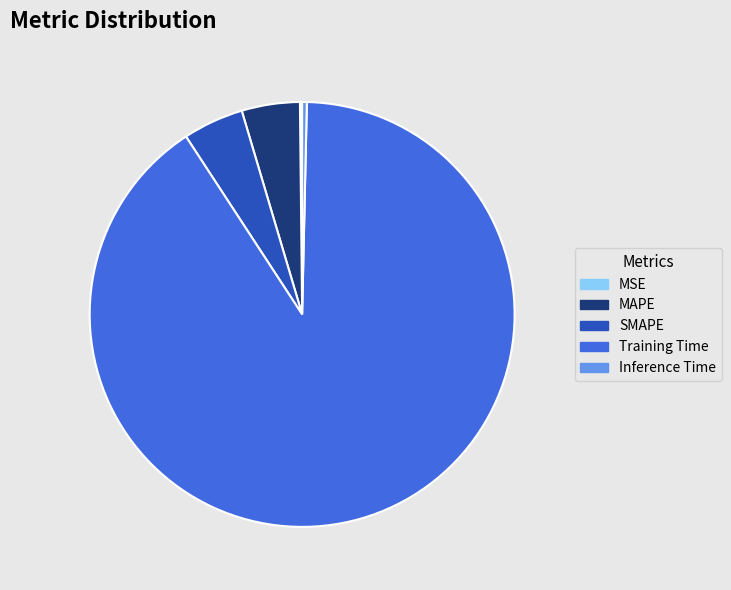

Is it true that Training Time is 90% of the pie?

True